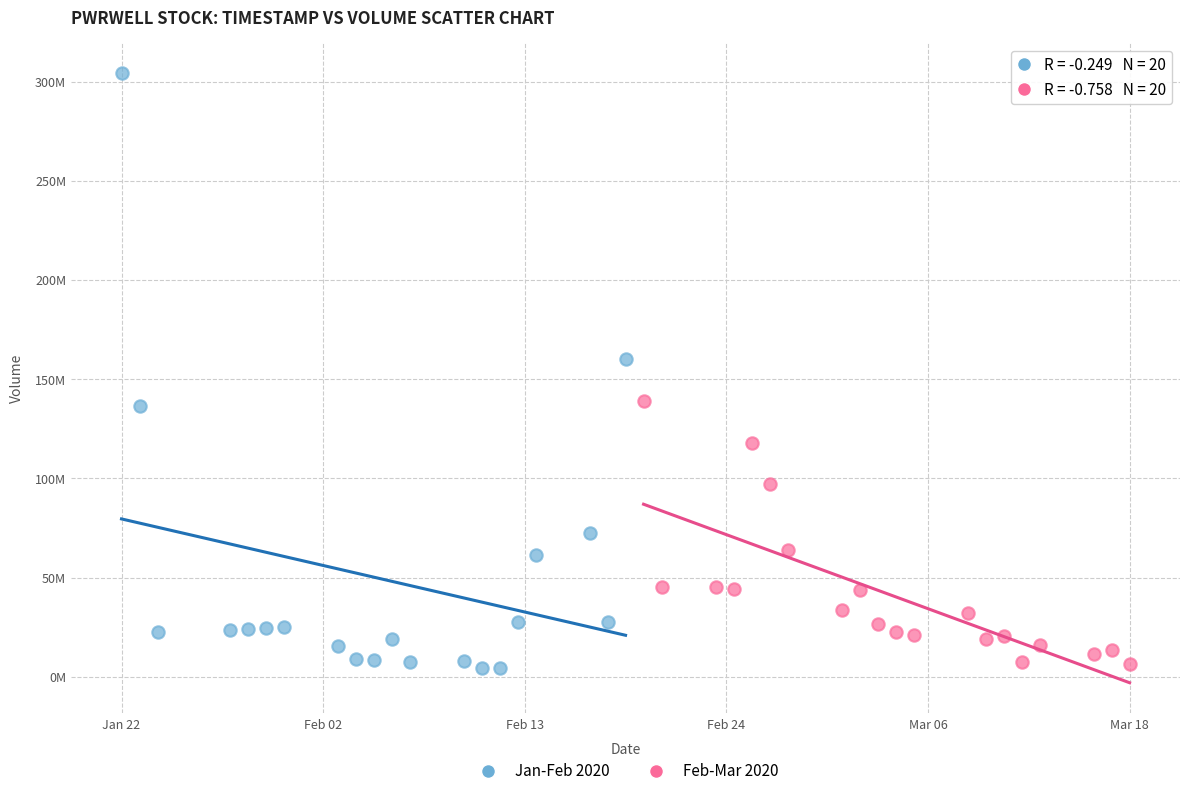

Which series contains the highest Y value?

Jan-Feb 2020